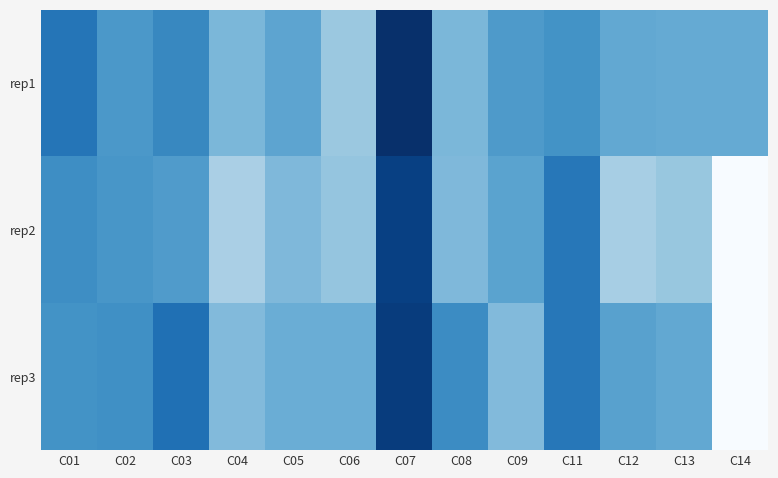

How many data points does each series have?

13